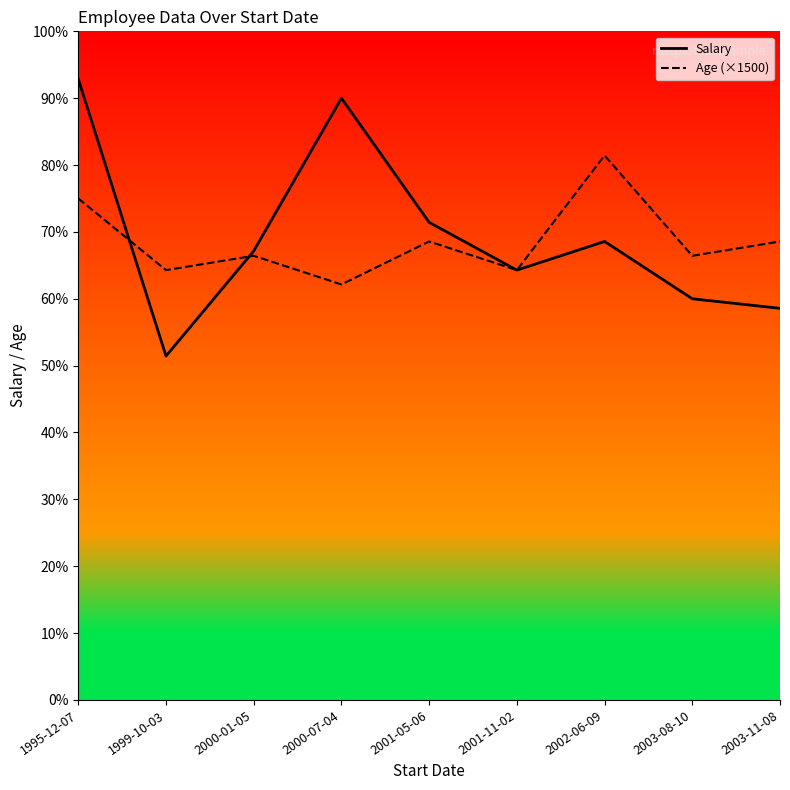

True or false: Age (×1500) has a value of 83601 at 2001-05-06.

False